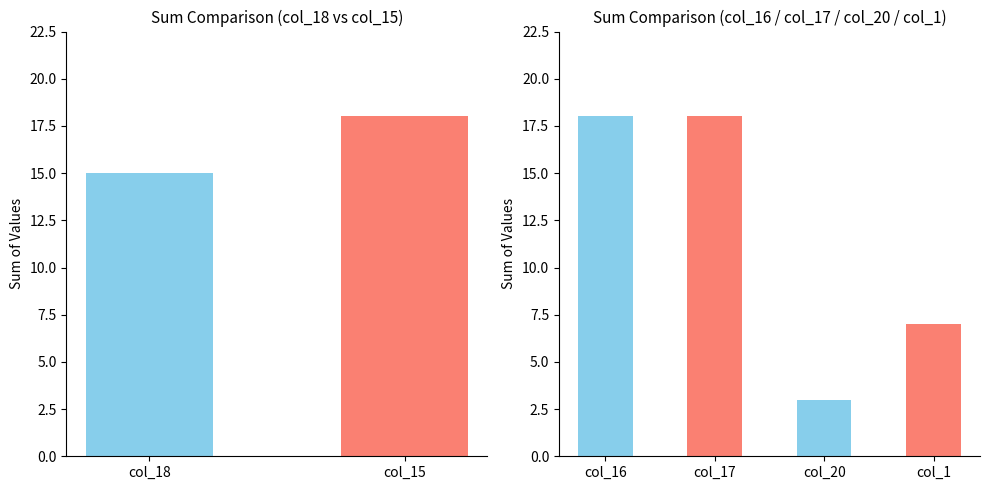

How many positive values does the col_20 series have?

1